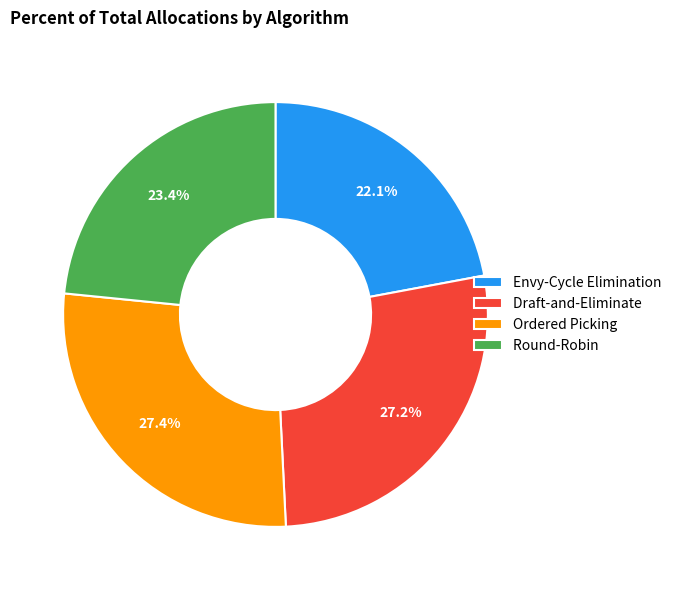

Which has a higher value, Draft-and-Eliminate or Envy-Cycle Elimination?

Draft-and-Eliminate